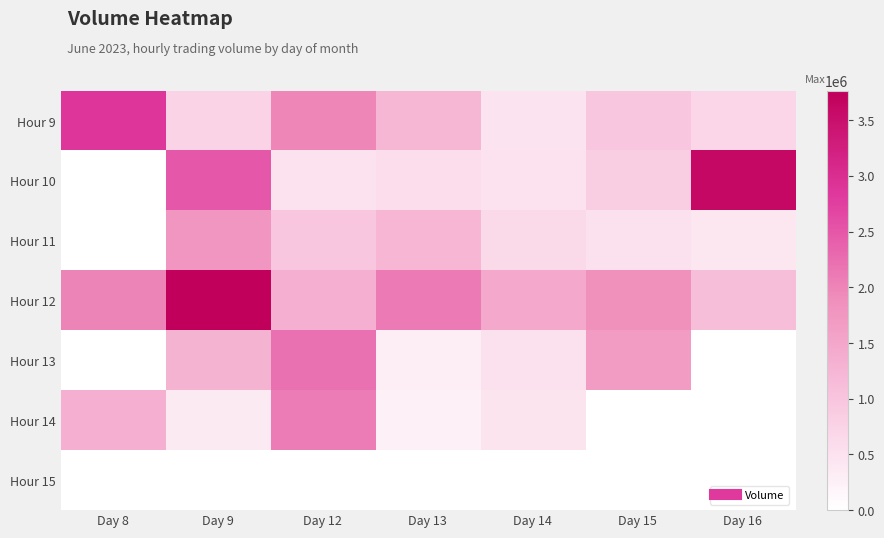

Between Day 9 and Day 12, which is larger?

Day 12